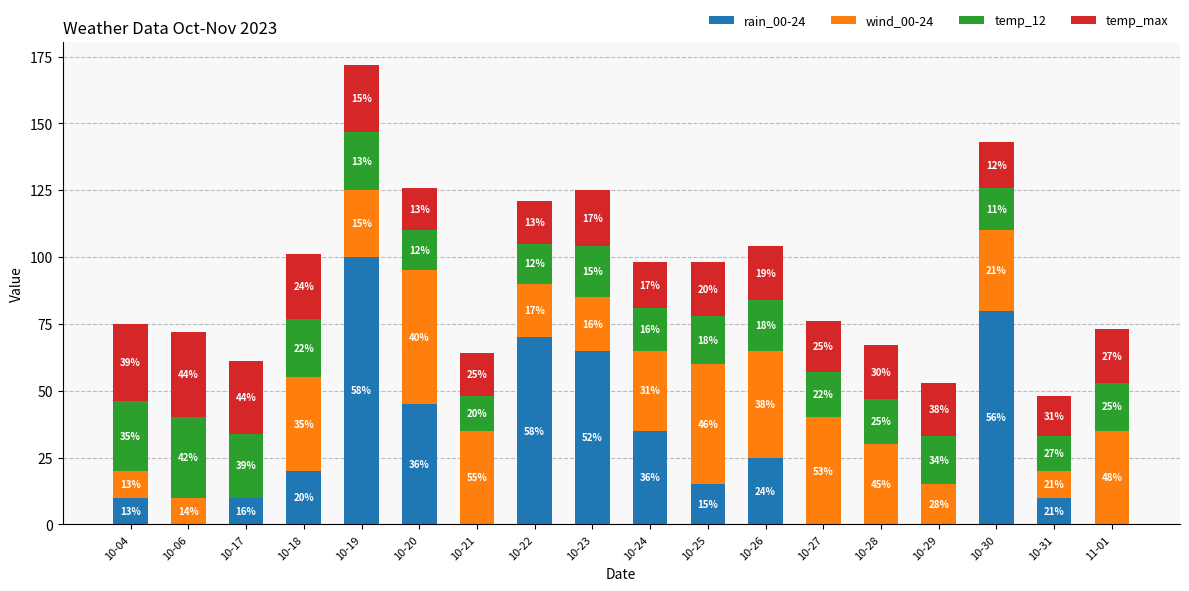

At which category is the sum across all series the highest?

10-19